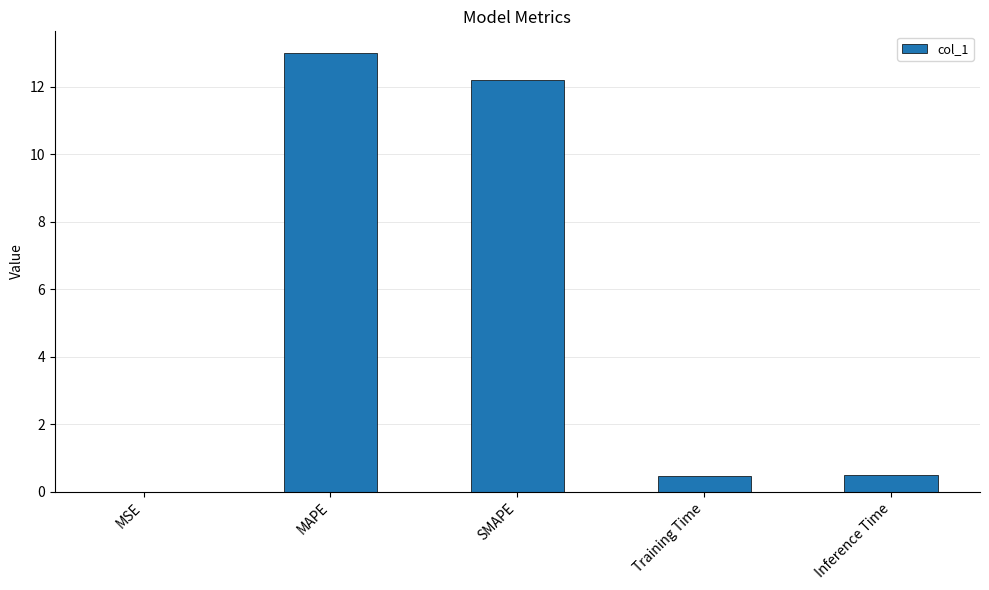

What is the approximate value at MAPE?

13.0